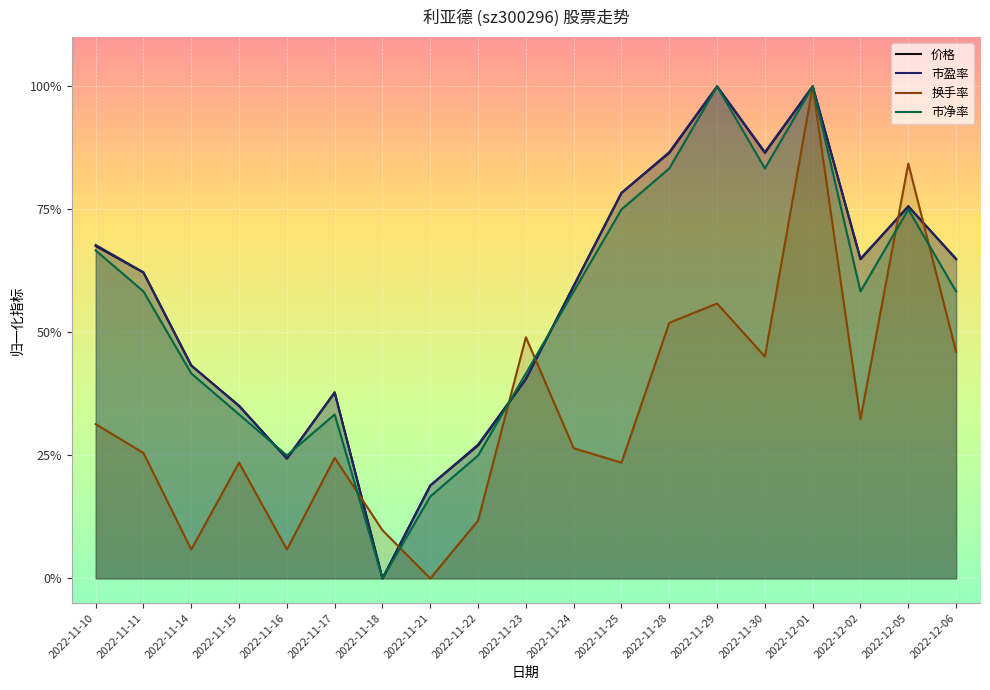

Which series has the widest spread of values?

价格